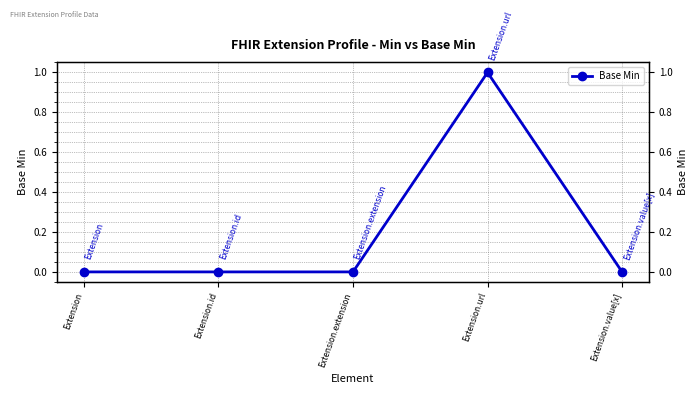

List the labels in order of value, largest first.

Extension.url, Extension, Extension.id, Extension.extension, Extension.value[x]